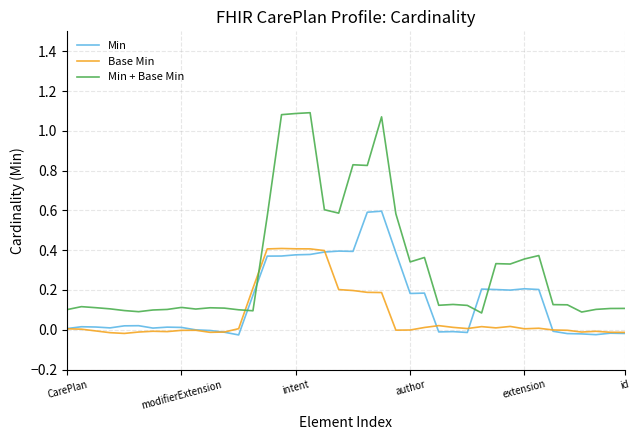

Which series has the widest spread of values?

Min + Base Min